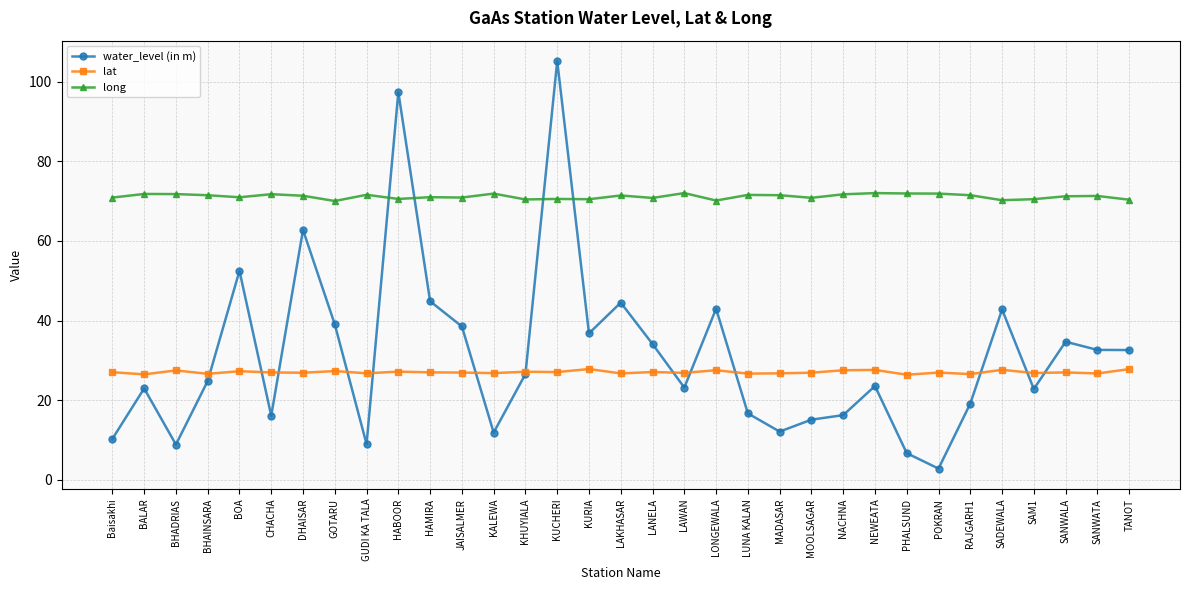

Read the lat value at MOOLSAGAR.

26.9